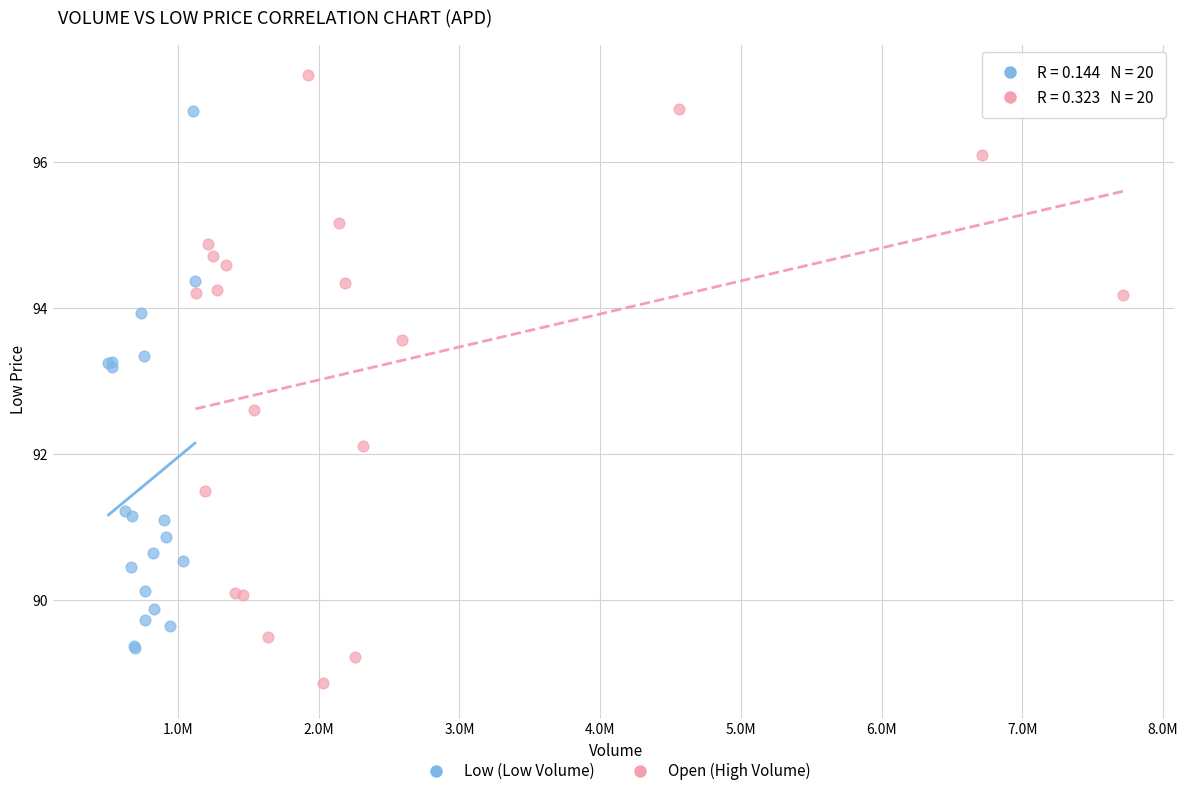

Which series contains the lowest Y value?

Open (High Volume)